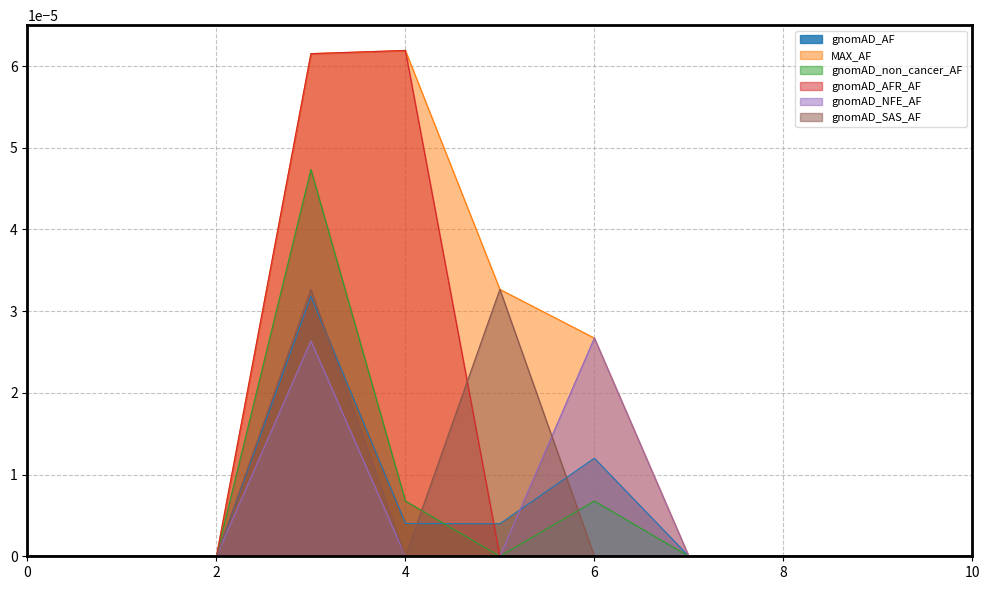

Which series has the largest total across all categories?

MAX_AF